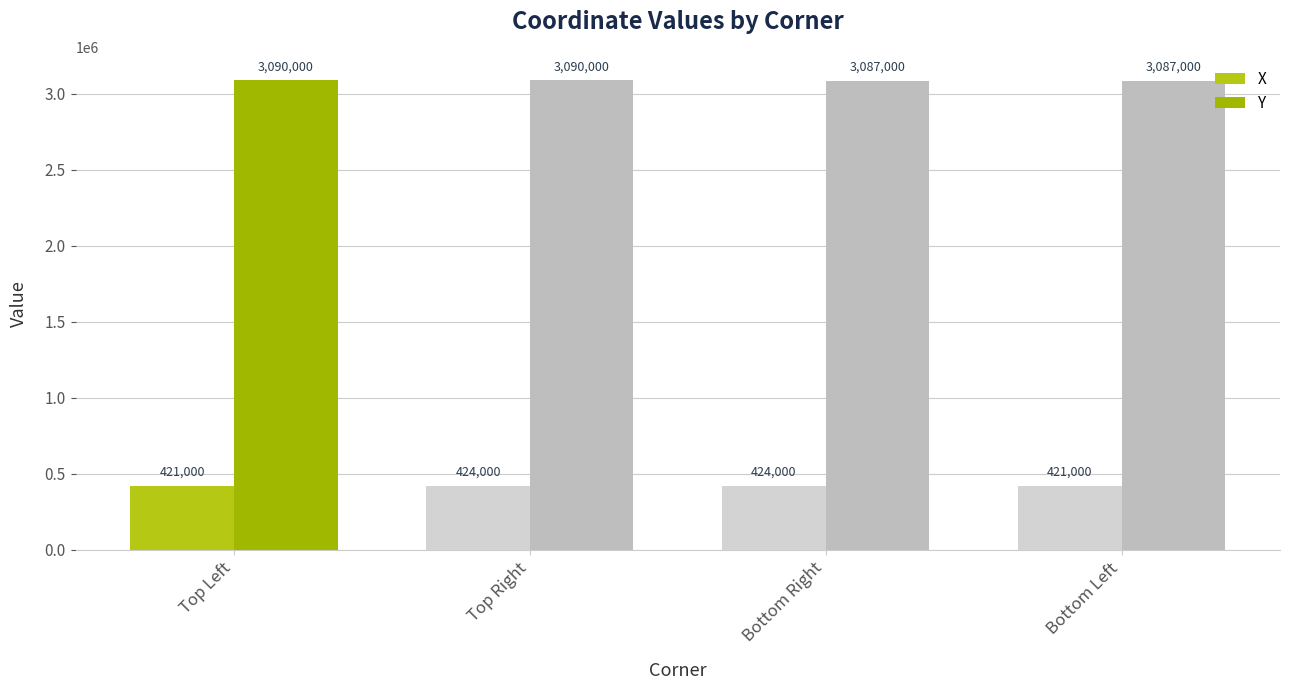

List the series in order of their overall mean, lowest first.

X, Y